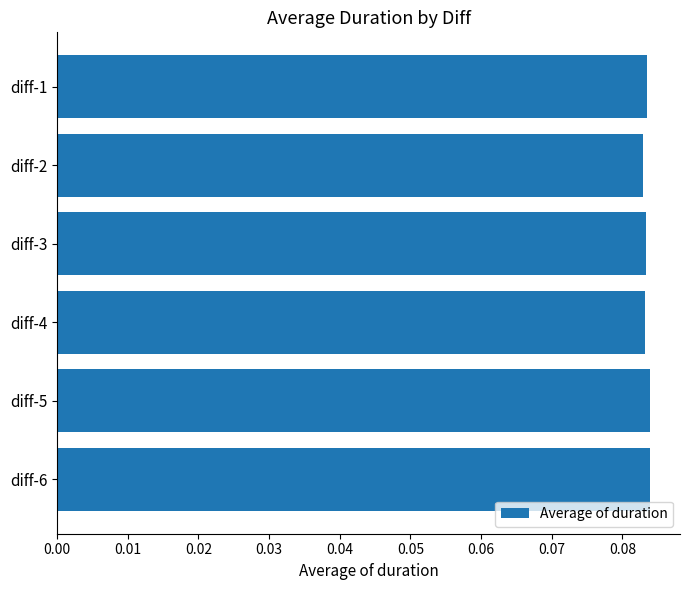

Count the values in the range 0 to 1.

6